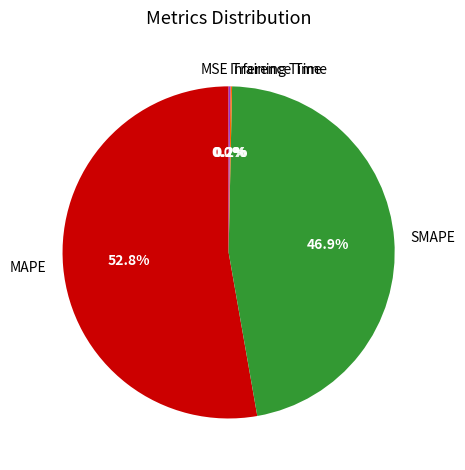

Does any single category account for the majority?

Yes